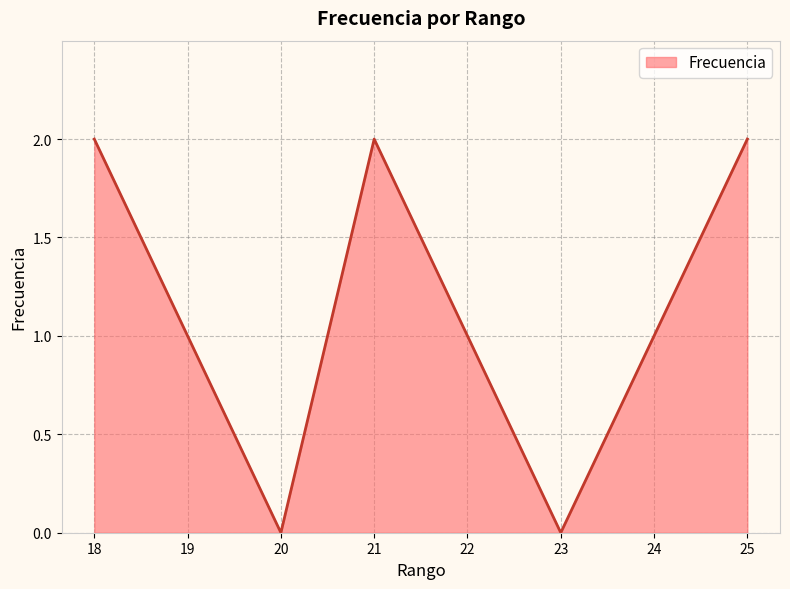

The value at 21 is 2. True or false?

True